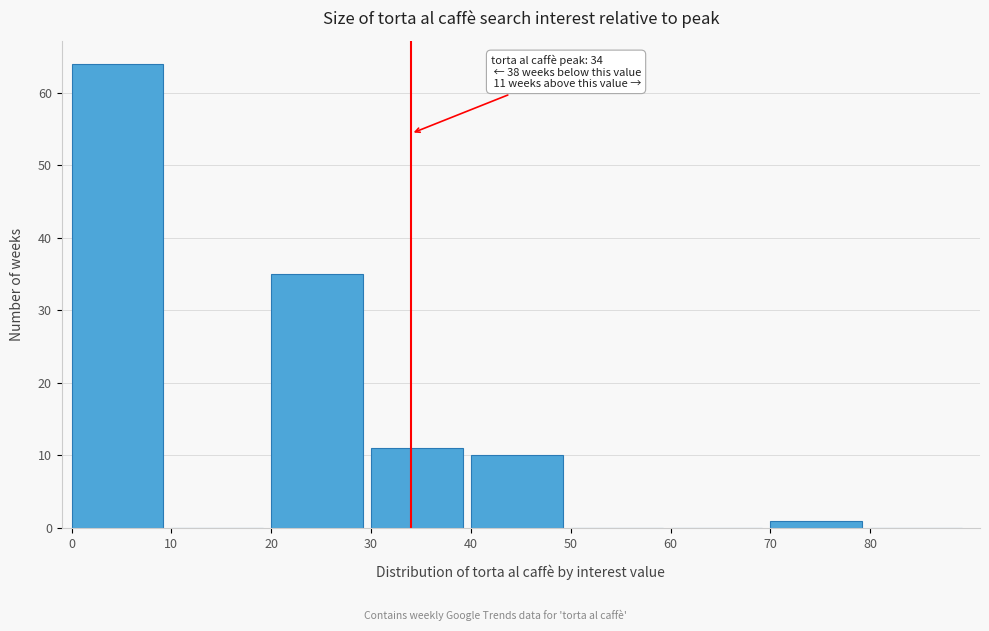

Over which range of the x-axis is the bar tallest?

0 to 10